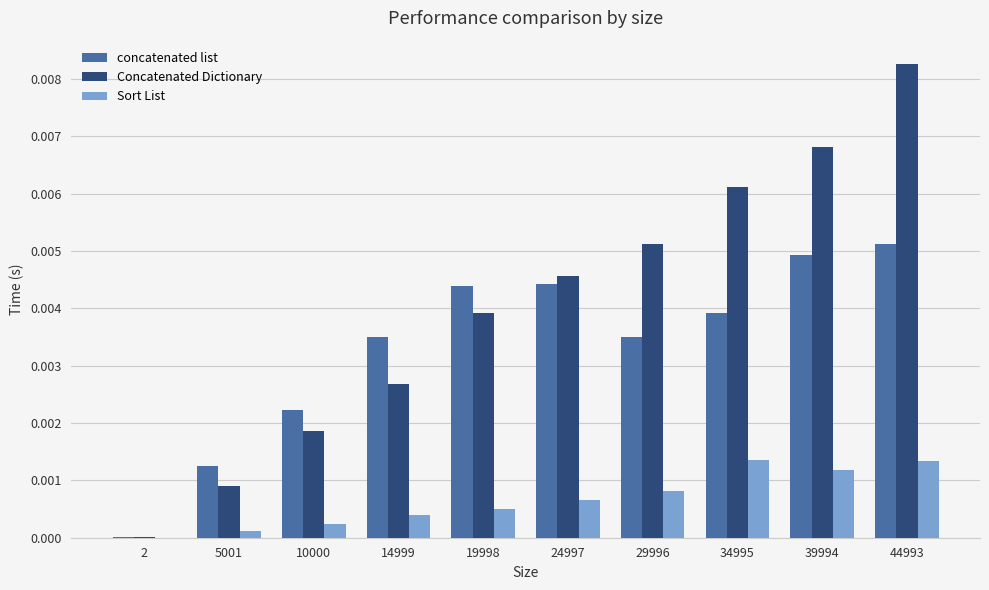

Which label corresponds to the largest value in the chart?

44993